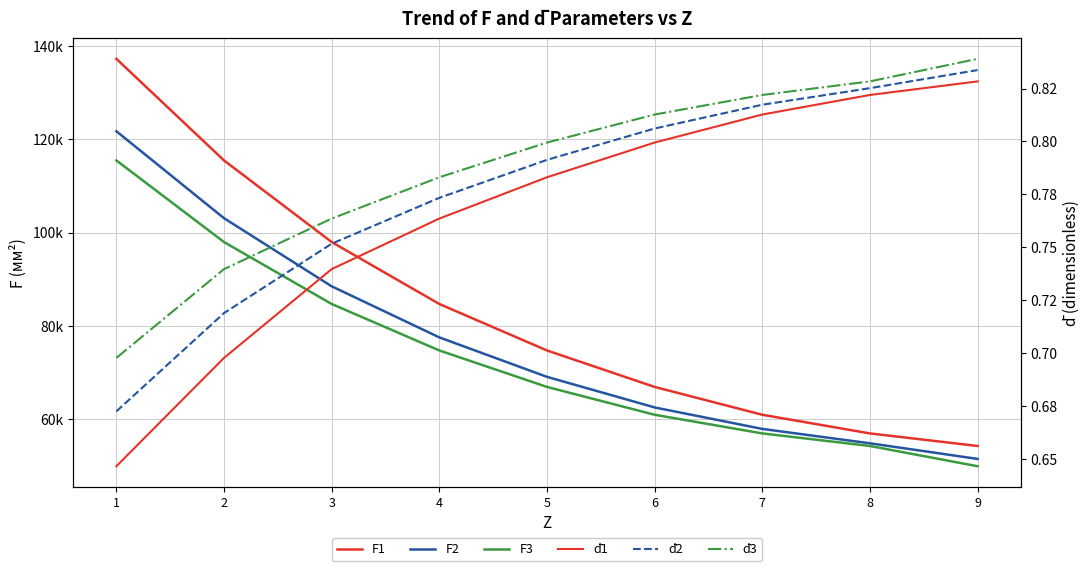

At 6, list the series in order from smallest to largest.

d̄1, d̄2, d̄3, F3, F2, F1